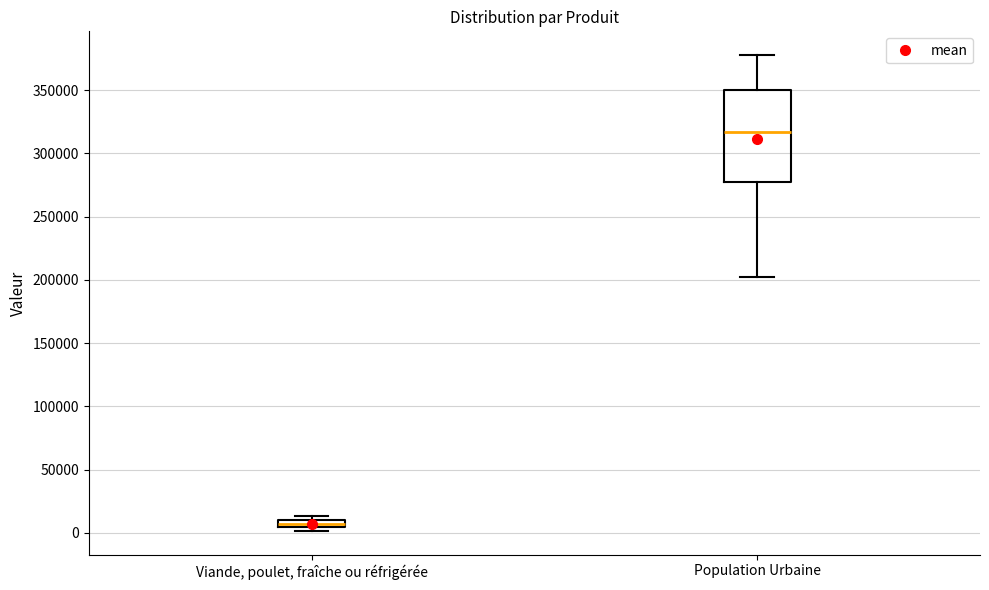

Which box is the tallest, from its lower edge to its upper edge?

Population Urbaine